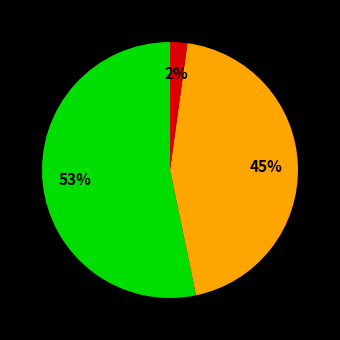

To the nearest percent, what is the average slice percentage?

33%